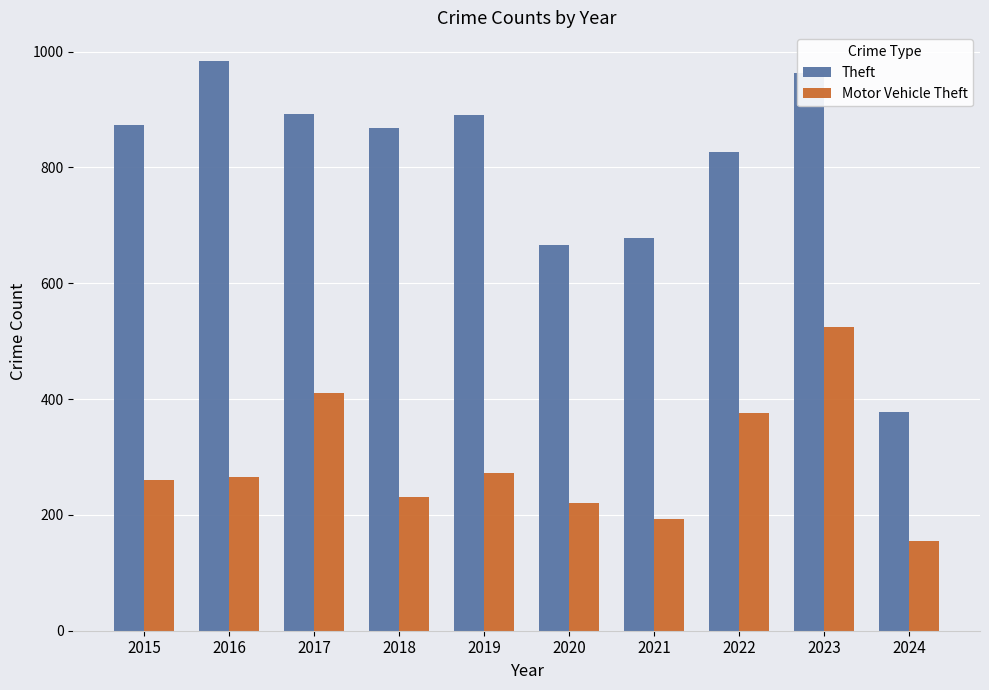

Which series has the largest range (max minus min)?

Theft